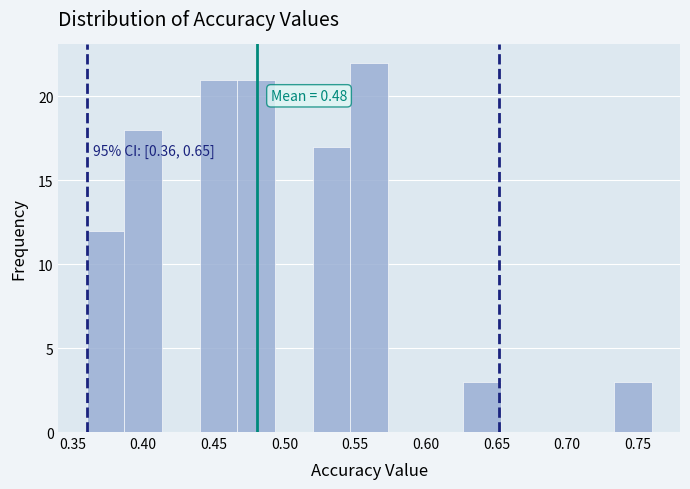

Over which range of the x-axis is the bar tallest?

0.545 to 0.575